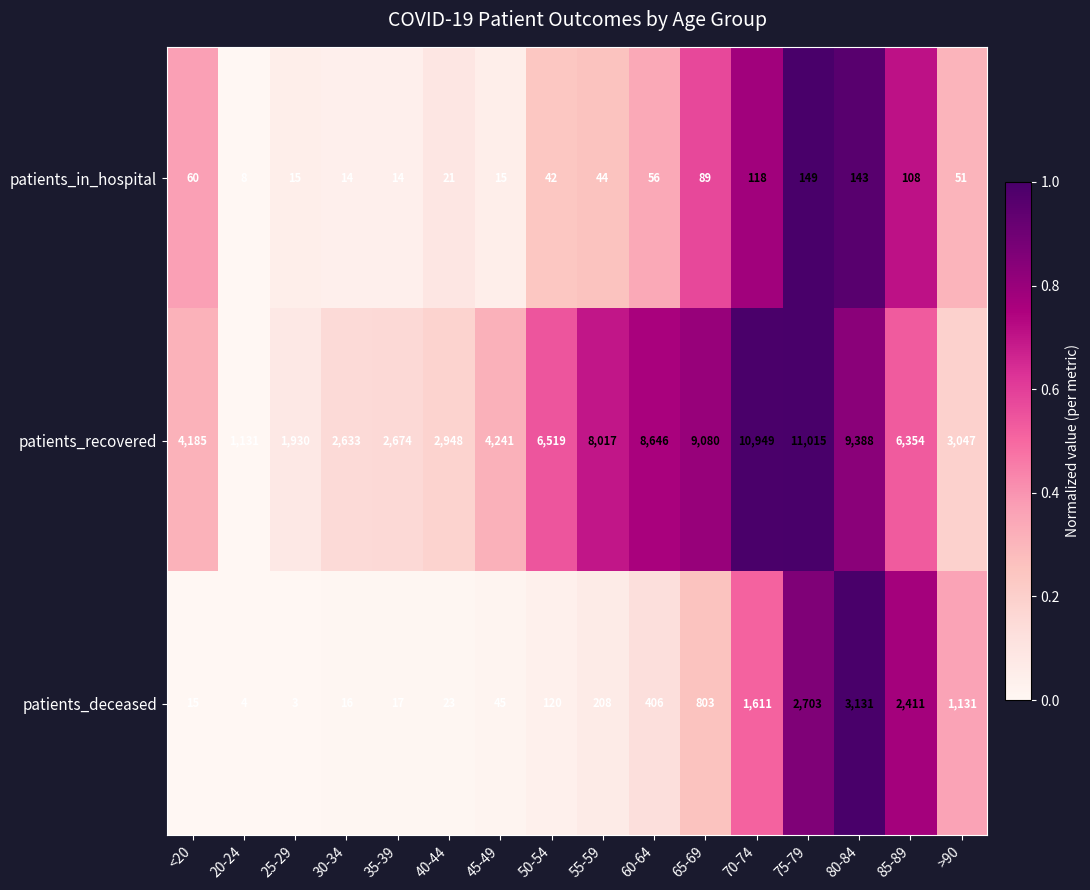

Which label corresponds to the largest value in the chart?

75-79